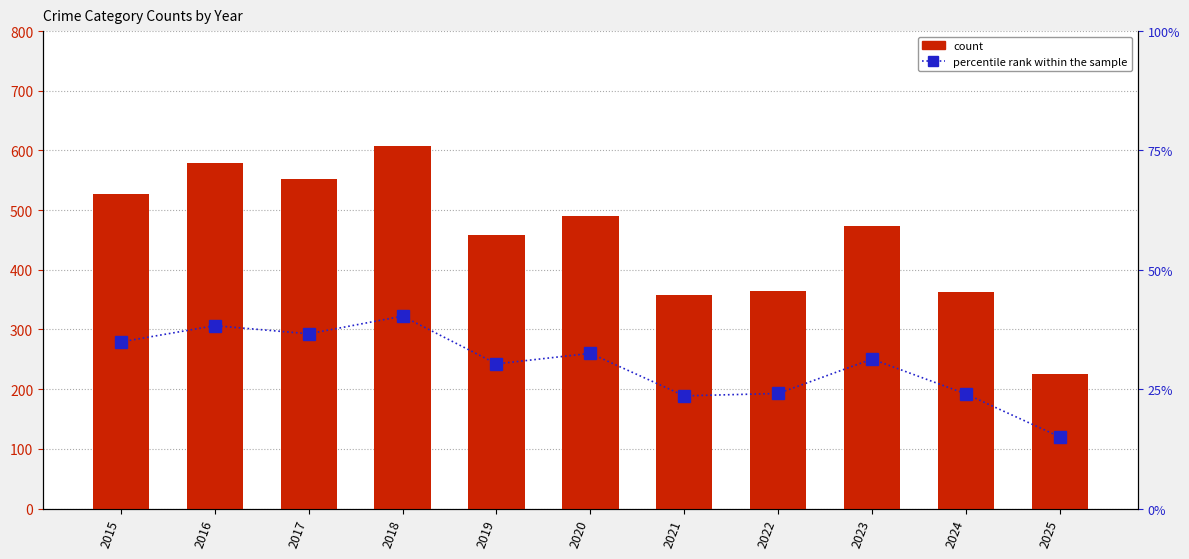

What is the smallest value displayed?

15.0